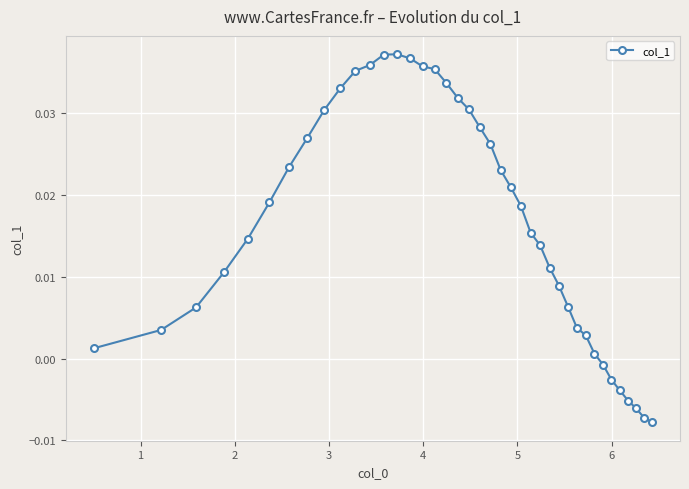

What is the sum of all values?

0.7